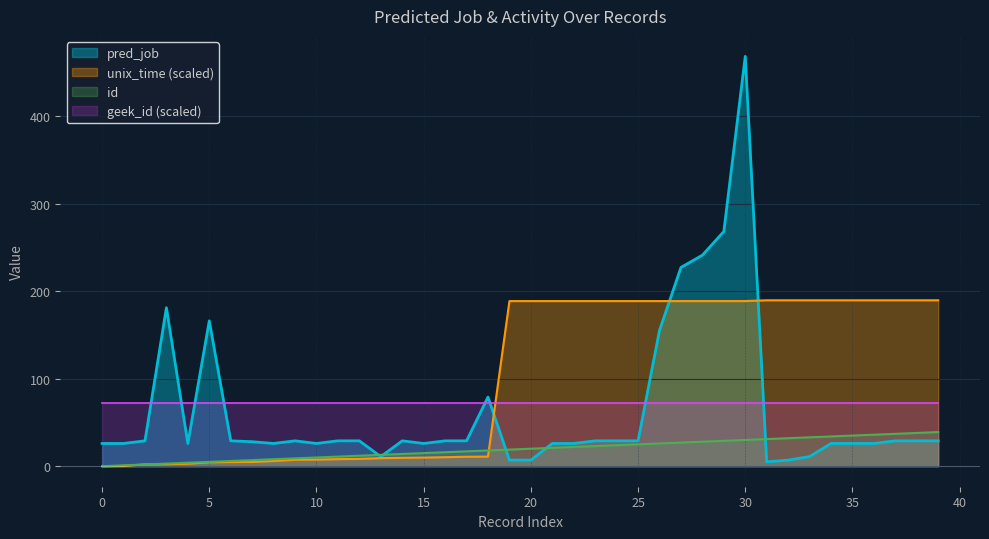

True or false: pred_job and id cross at least once.

True